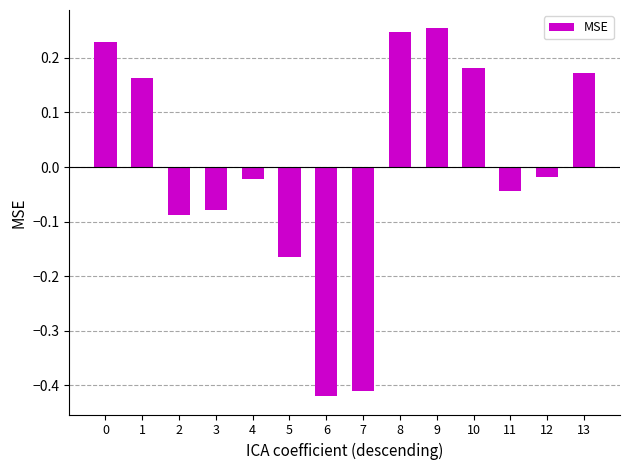

Which has a higher value, 11 or 5?

11